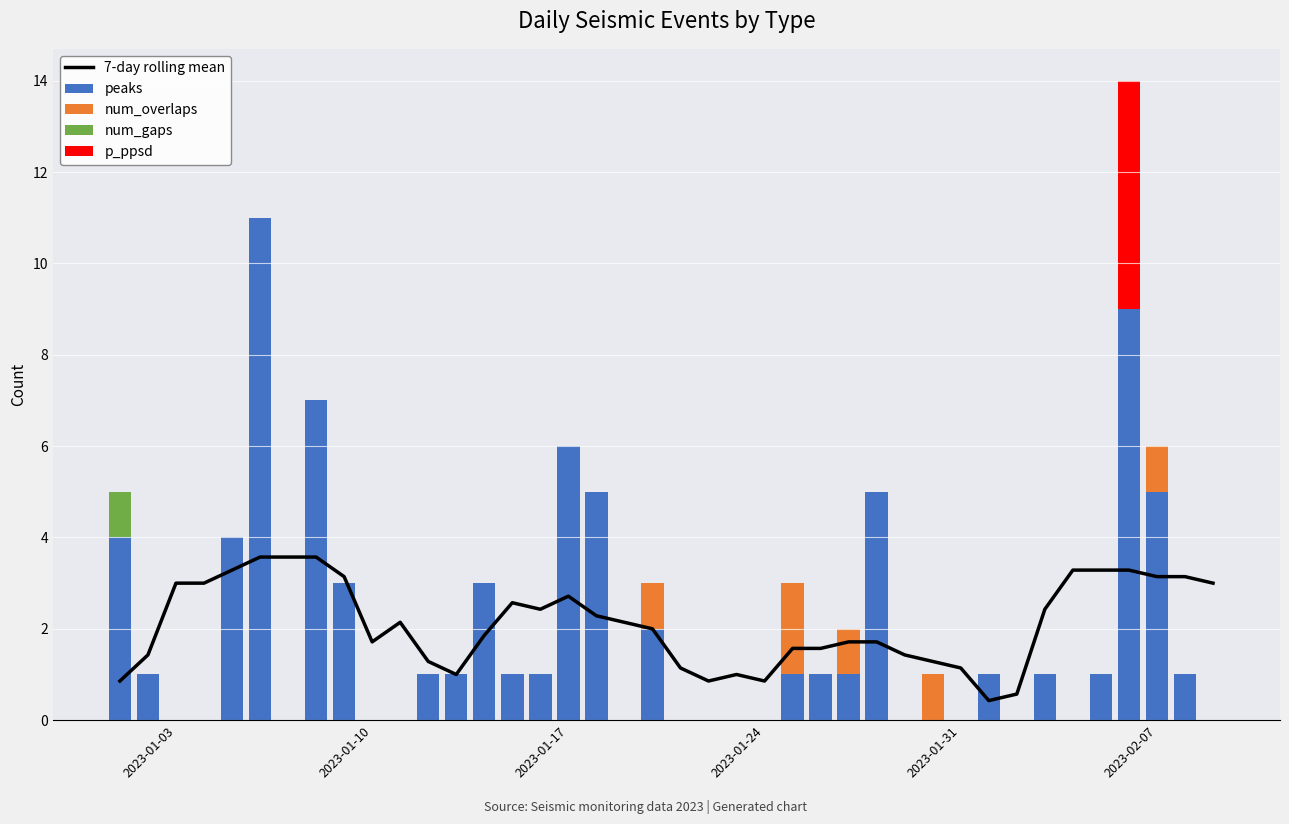

What is the highest value of the peaks series?

11